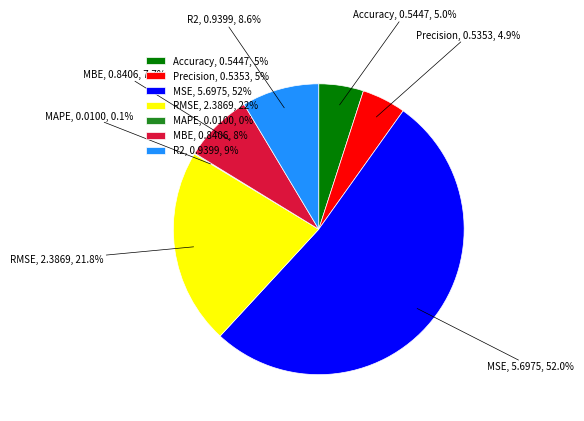

To the nearest percent, what percentage of the pie is RMSE?

22%